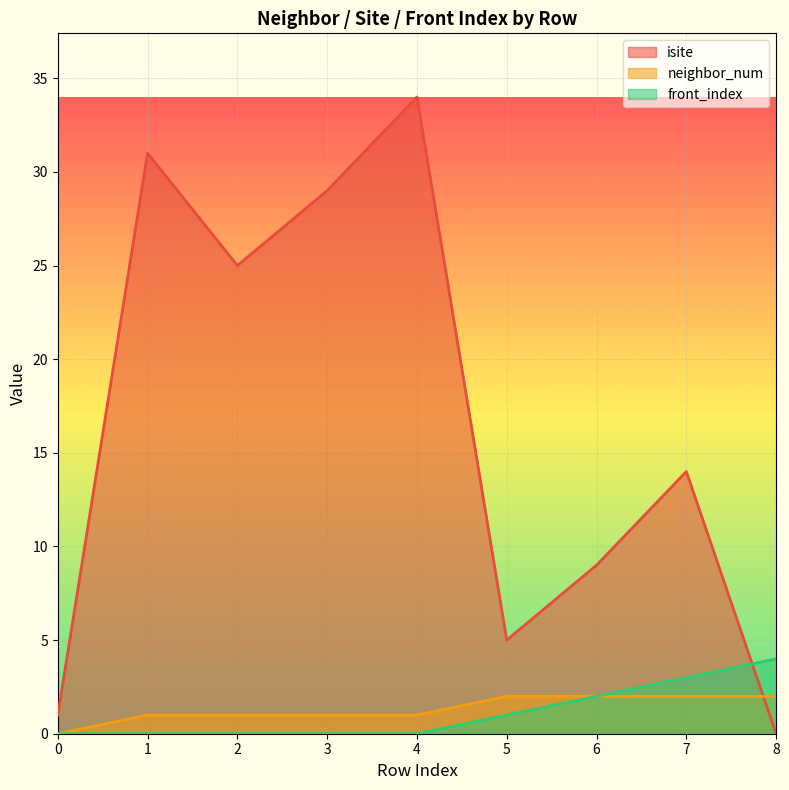

Count the front_index values in the range 0 to 2.

7